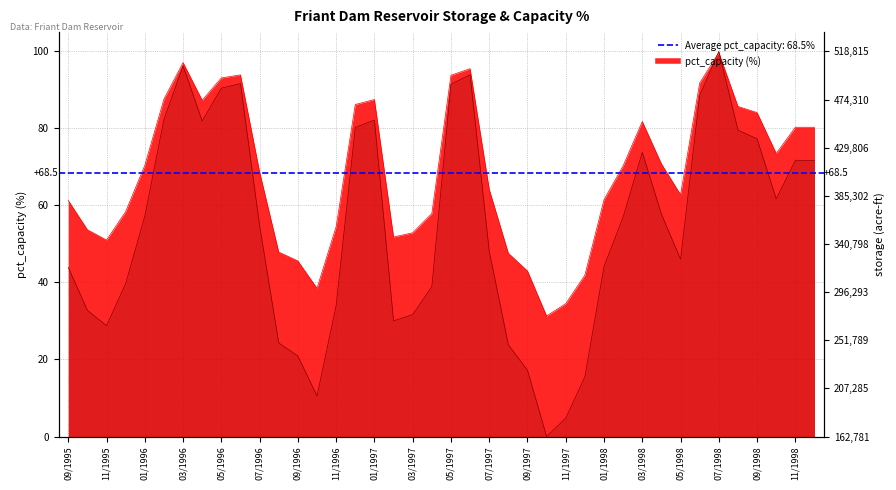

Which series has the largest total across all categories?

pct_capacity